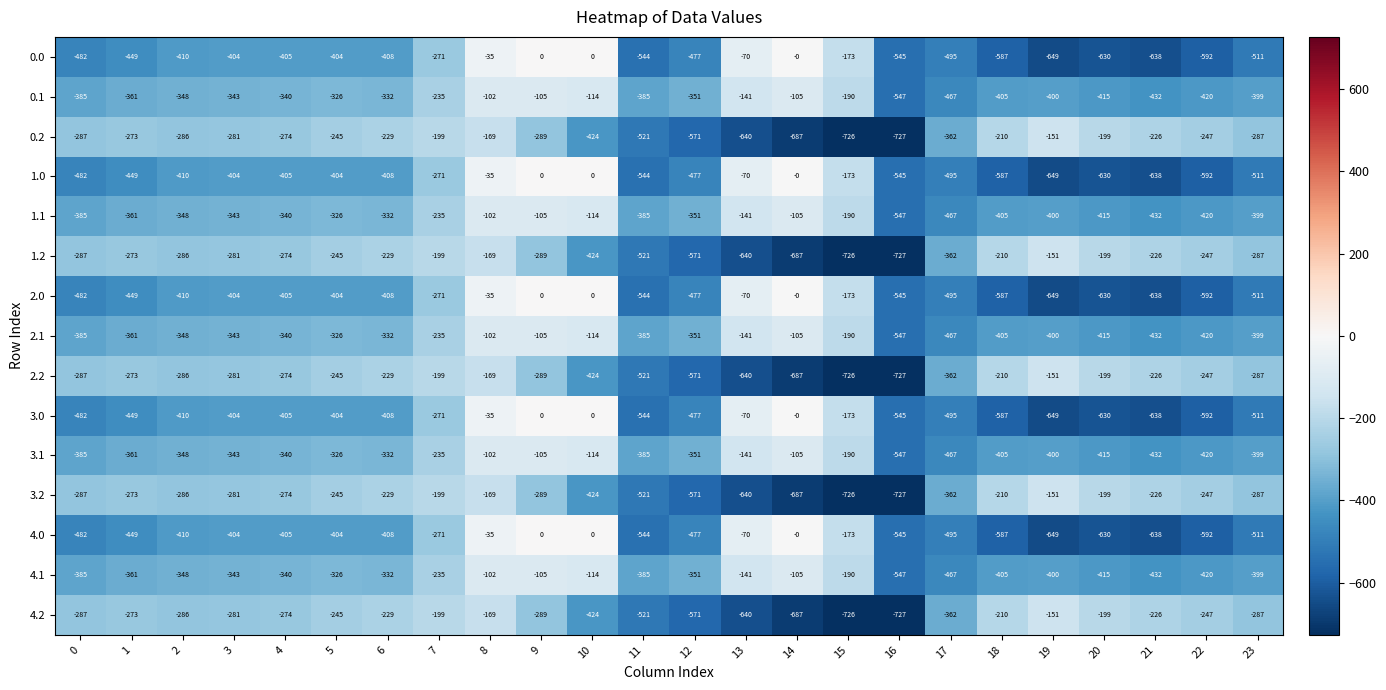

At which category is the sum across all series the highest?

8